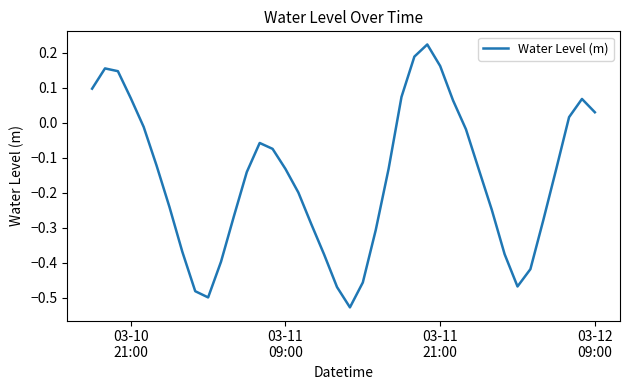

What is the difference between the maximum and minimum values?

0.8